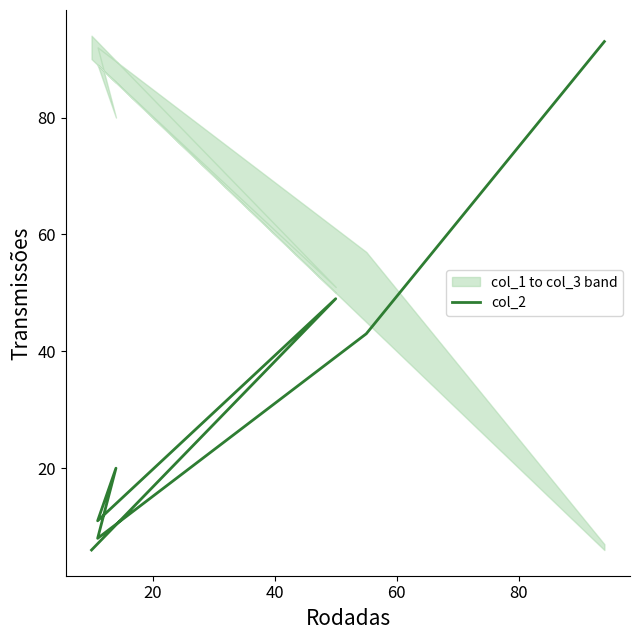

What is the sum of all values?

230